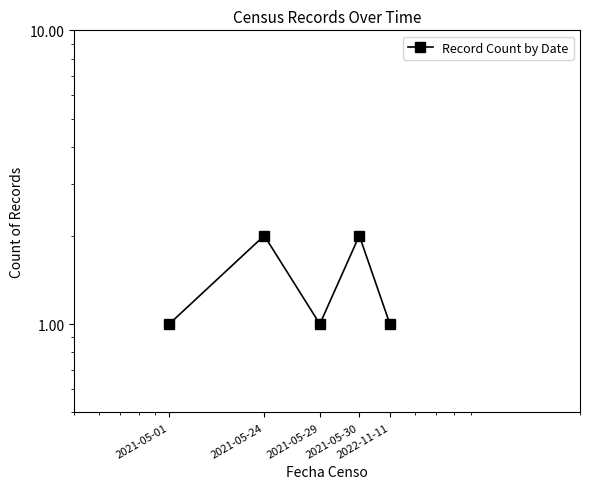

True or false: the data has more than 1 interior local peaks.

True